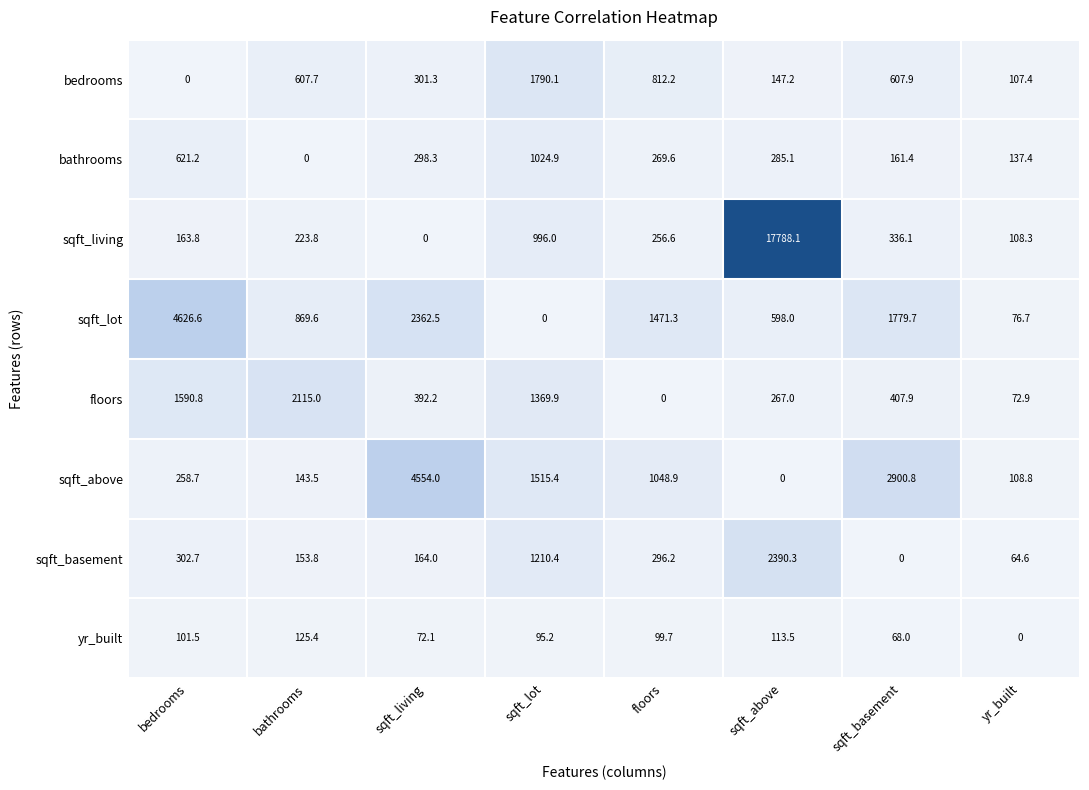

Rank the series at yr_built from highest to lowest value.

bathrooms, sqft_above, sqft_living, bedrooms, sqft_lot, floors, sqft_basement, yr_built